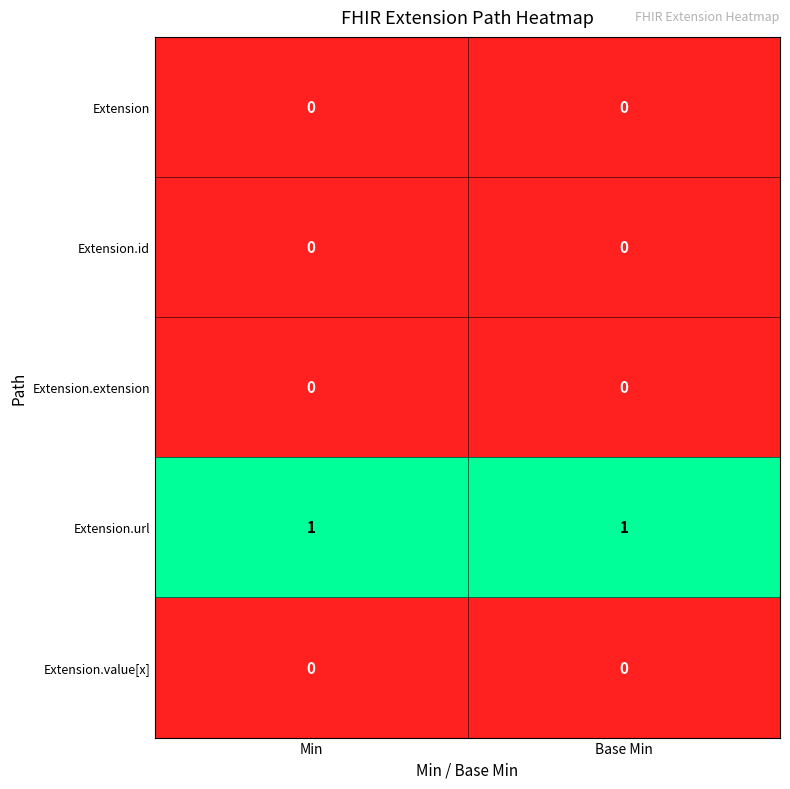

True or false: Extension.extension has a value of 0 at Min.

True